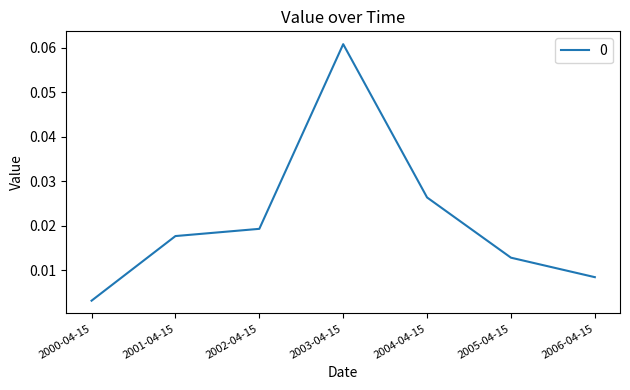

List the labels in order of value, largest first.

2003-04-15, 2004-04-15, 2002-04-15, 2001-04-15, 2005-04-15, 2006-04-15, 2000-04-15